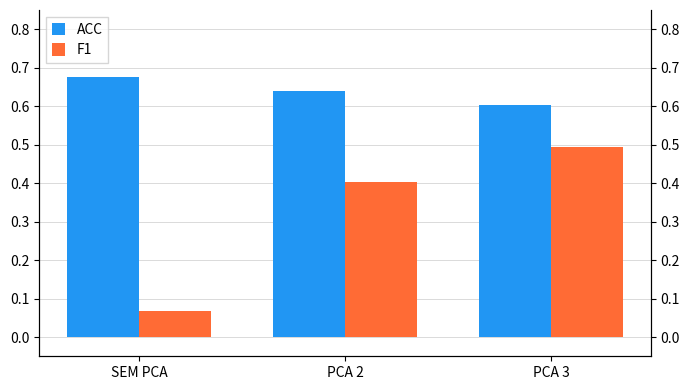

What is the sum of the ACC values at PCA 3 and PCA 2?

1.2